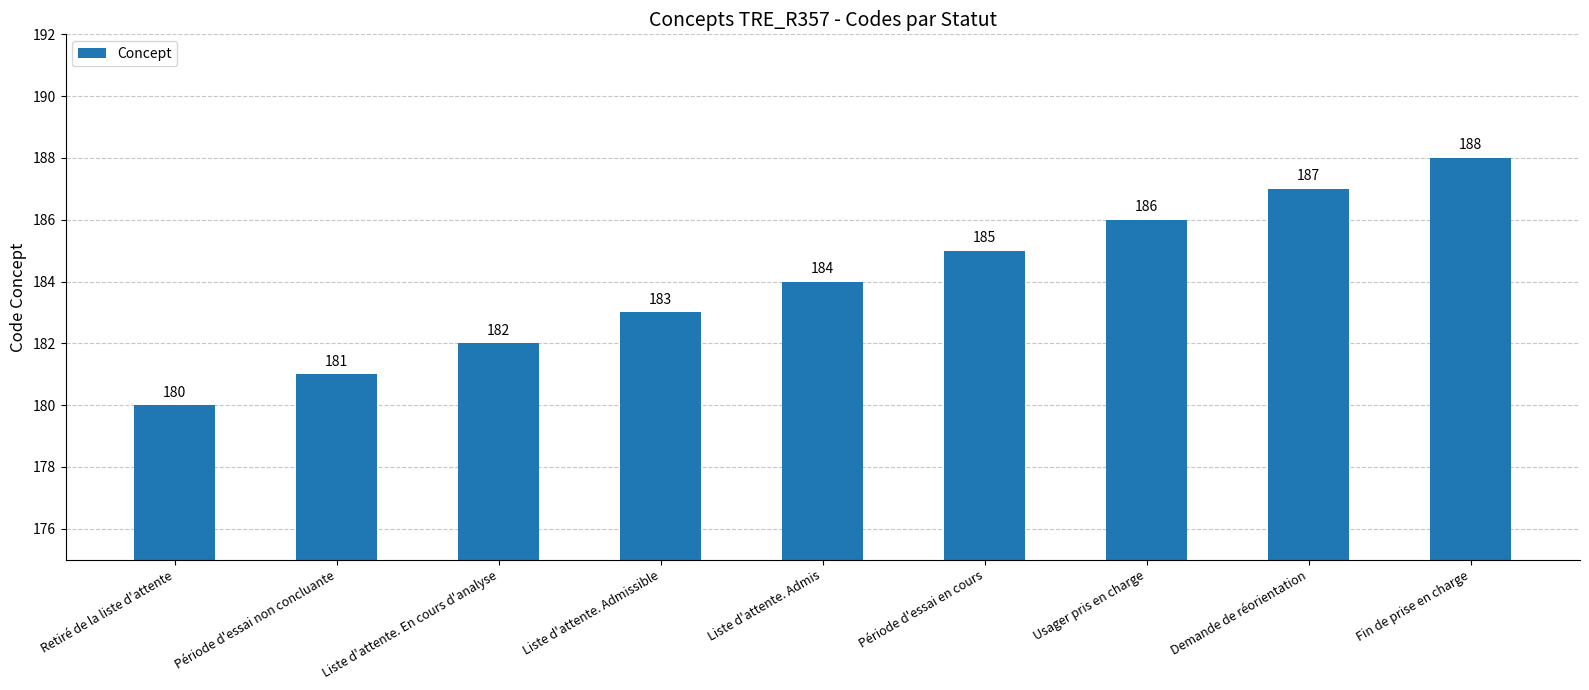

How many categories are shown in the chart?

9